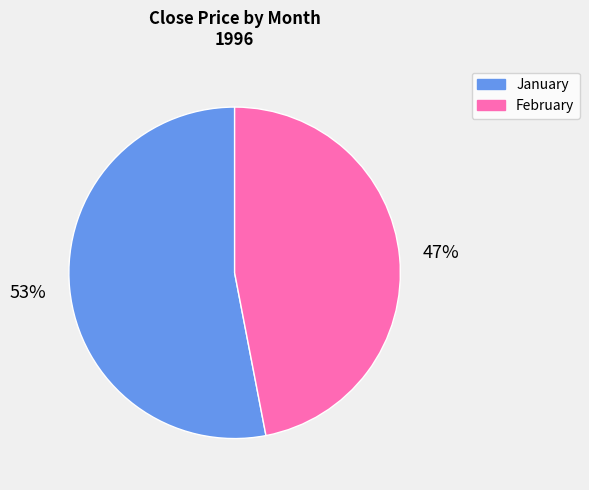

Which slice represents more than half of the pie?

January